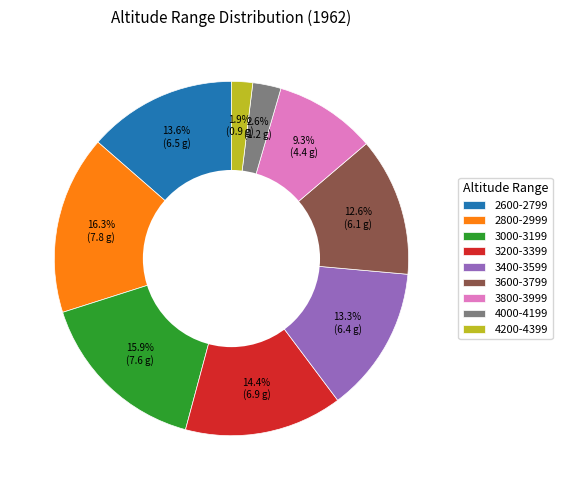

What is the smallest slice in the pie chart?

4200-4399